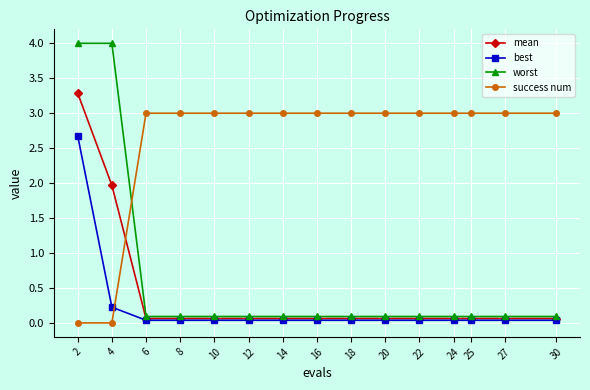

List the series in order of their peak value, lowest first.

best, success num, mean, worst